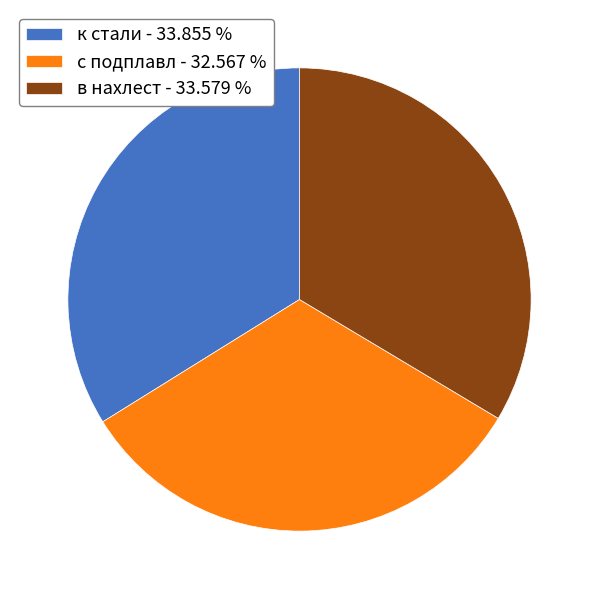

What is the ratio of the value at в нахлест - 33.579 % to the value at к стали - 33.855 %?

1.0